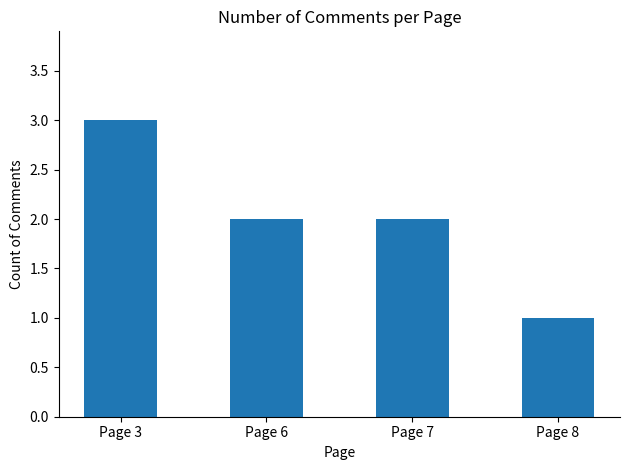

At which category does the chart reach its peak across all series?

Page 3